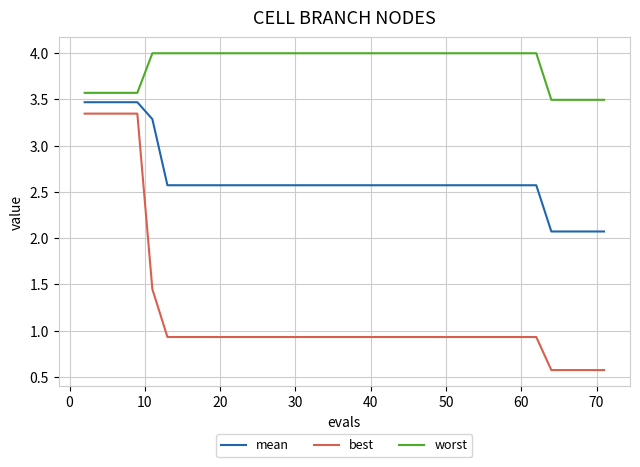

Which series has the widest spread of values?

best